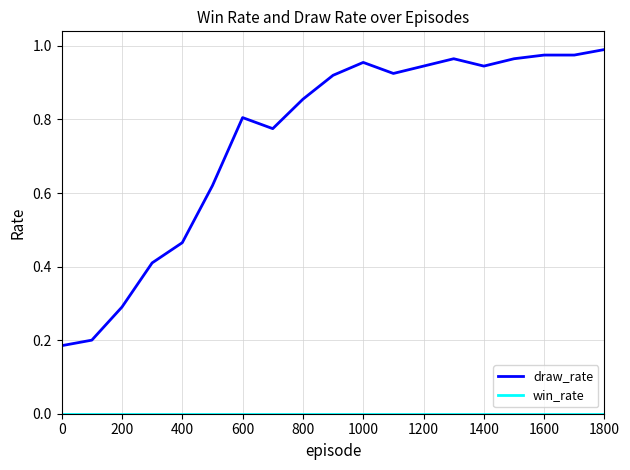

Which series has the largest total across all categories?

draw_rate